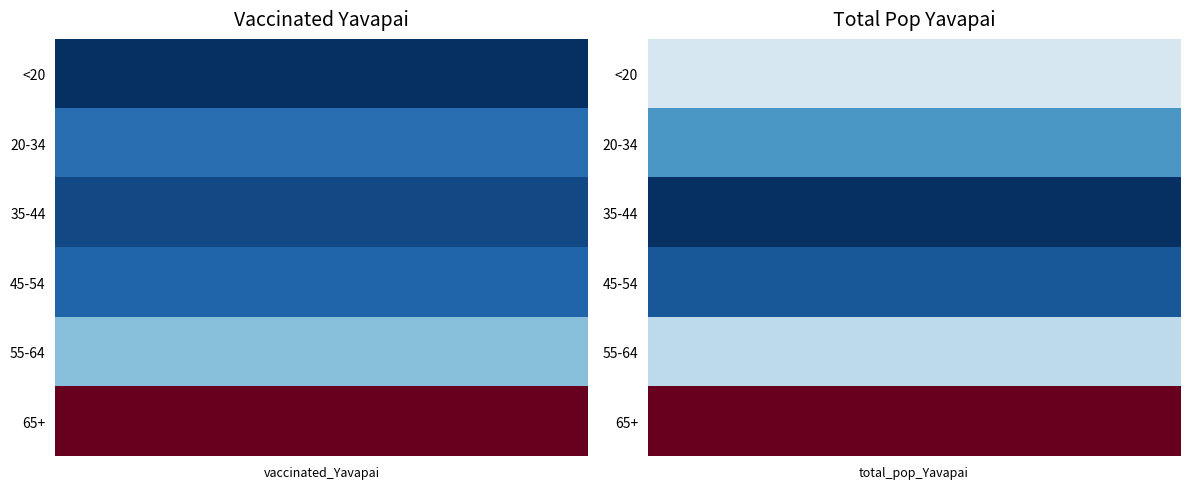

Which series has the largest total across all categories?

65+